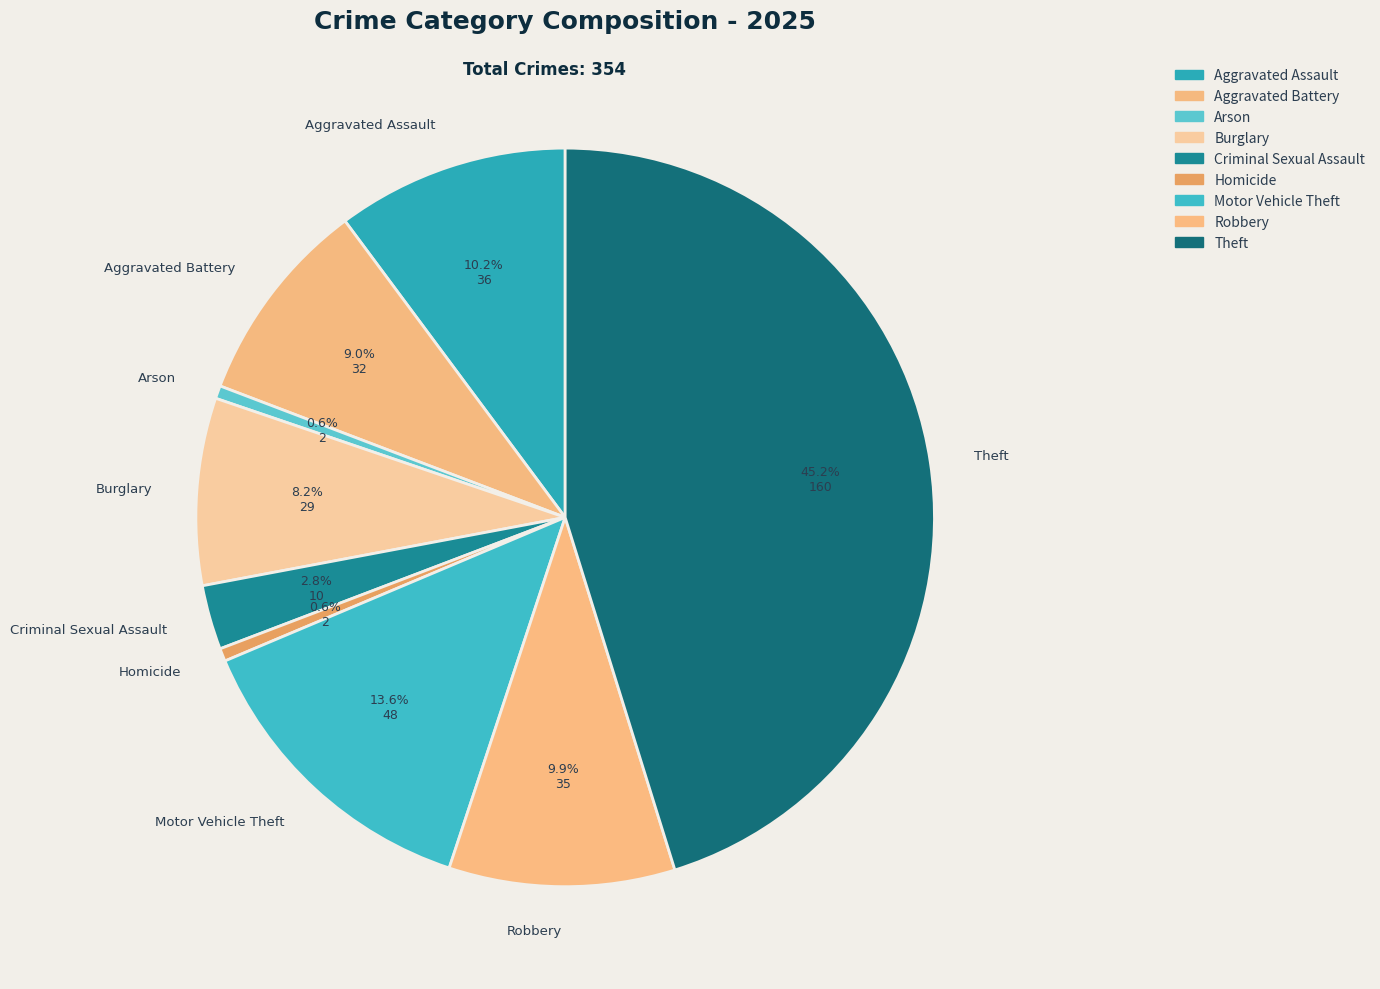

How many slices are in this pie chart?

9